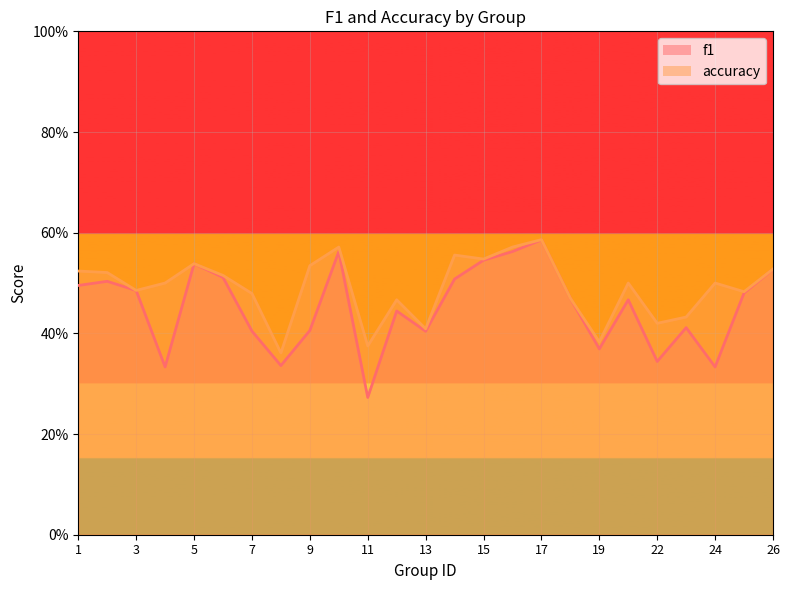

Reading left to right, extract all data points from this chart.

f1: 0.5	0.5	0.5	0.3	0.5	0.5	0.4	0.3	0.4	0.6	0.3	0.4	0.4	0.5	0.5	0.6	0.6	0.5	0.4	0.5	0.3	0.4	0.3	0.5	0.5
accuracy: 0.5	0.5	0.5	0.5	0.5	0.5	0.5	0.4	0.5	0.6	0.4	0.5	0.4	0.6	0.5	0.6	0.6	0.5	0.4	0.5	0.4	0.4	0.5	0.5	0.5